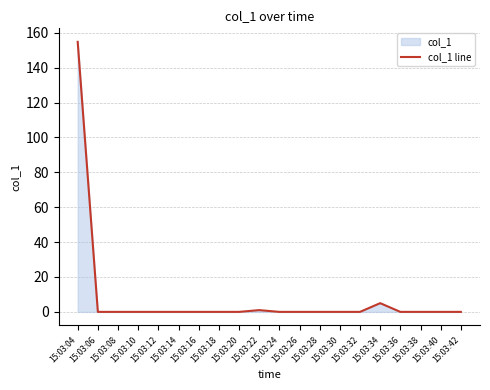

List the labels in order of value, largest first.

15:03:04, 15:03:34, 15:03:22, 15:03:06, 15:03:08, 15:03:10, 15:03:12, 15:03:14, 15:03:16, 15:03:18, 15:03:20, 15:03:24, 15:03:26, 15:03:28, 15:03:30, 15:03:32, 15:03:36, 15:03:38, 15:03:40, 15:03:42